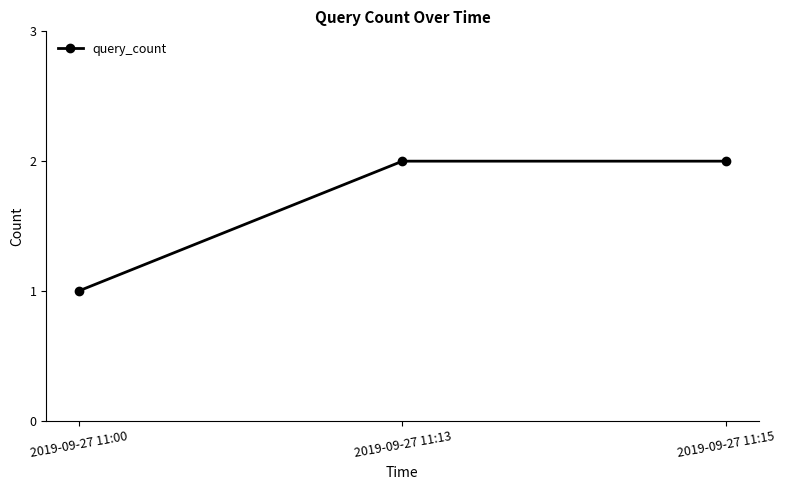

What is the ratio of the value at 2019-09-27 11:15 to the value at 2019-09-27 11:00?

2.0